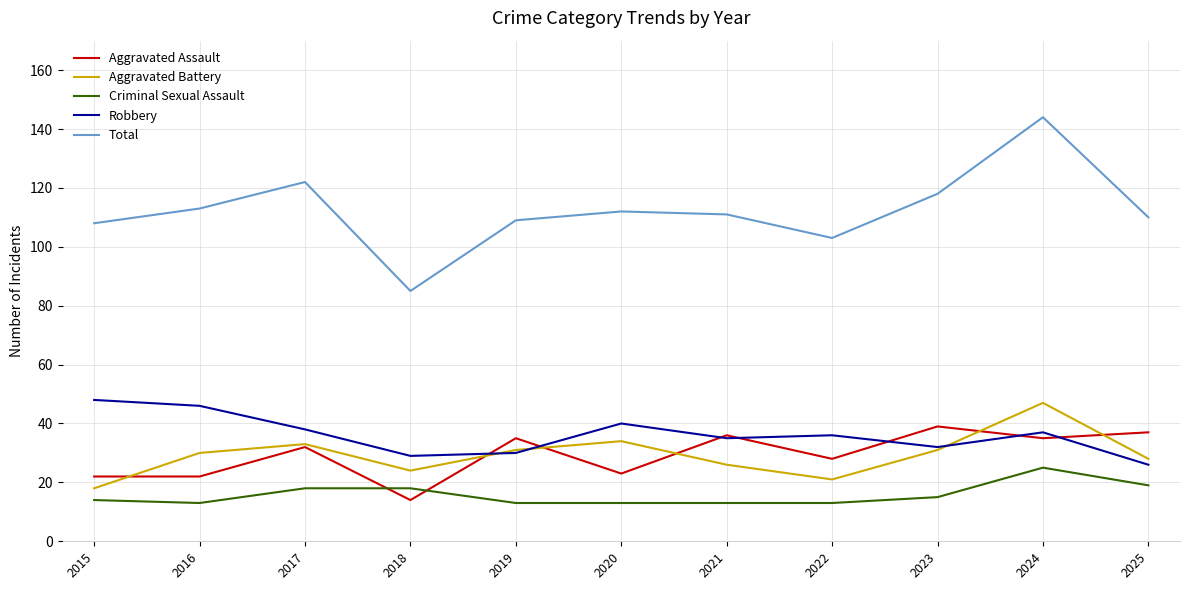

True or false: Aggravated Assault has more than 0 interior local peaks.

True